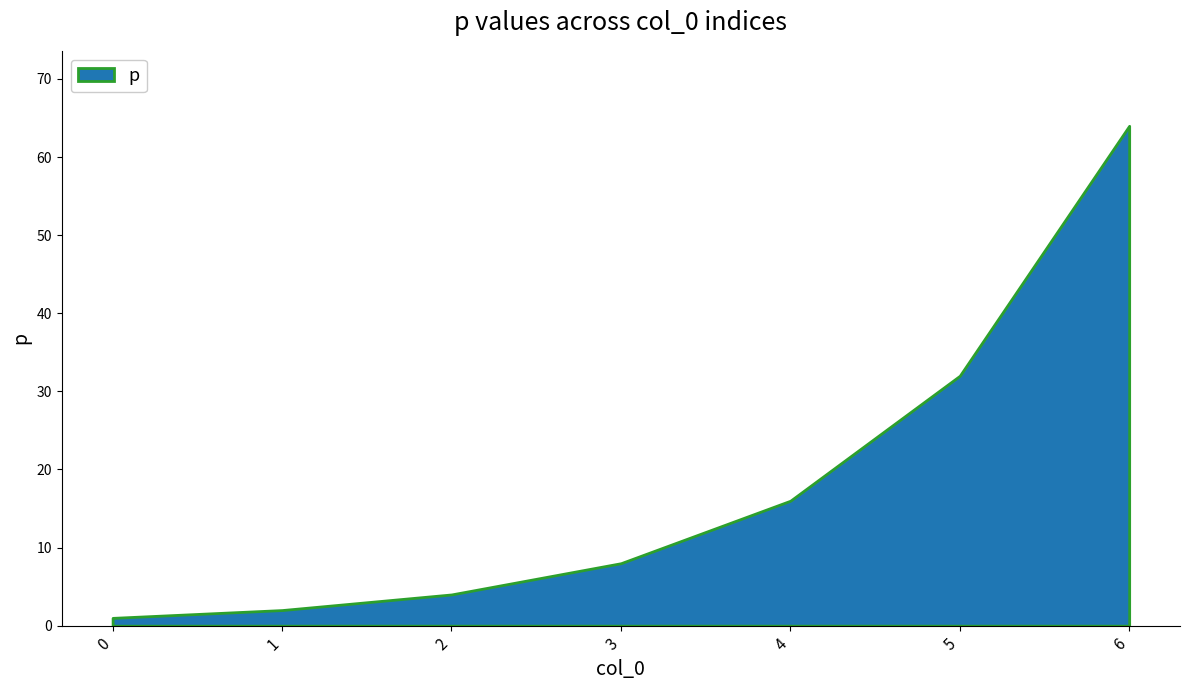

What is the change in value from 0 to 4?

+15